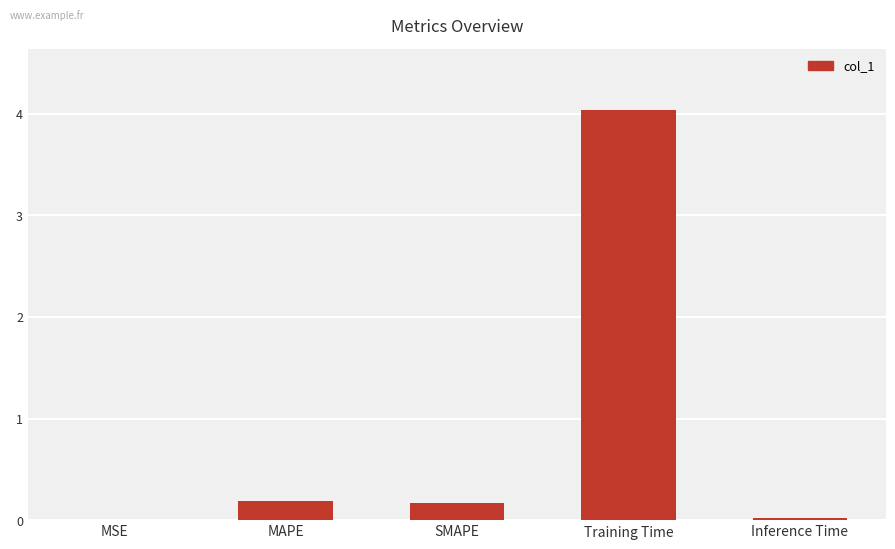

What is the sum of all values?

4.4